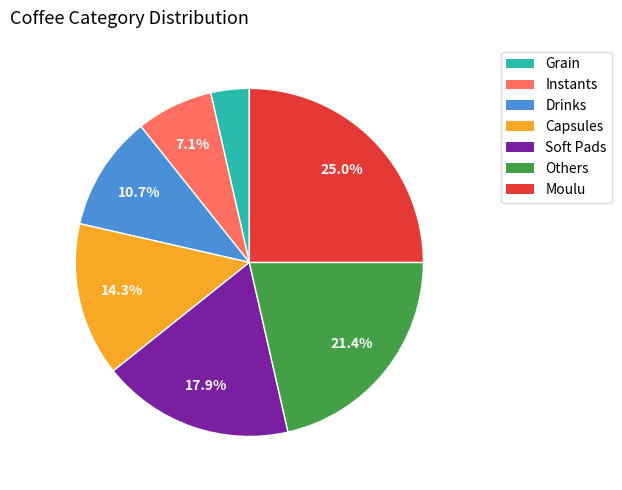

Is it true that Drinks is 5% of the pie?

False